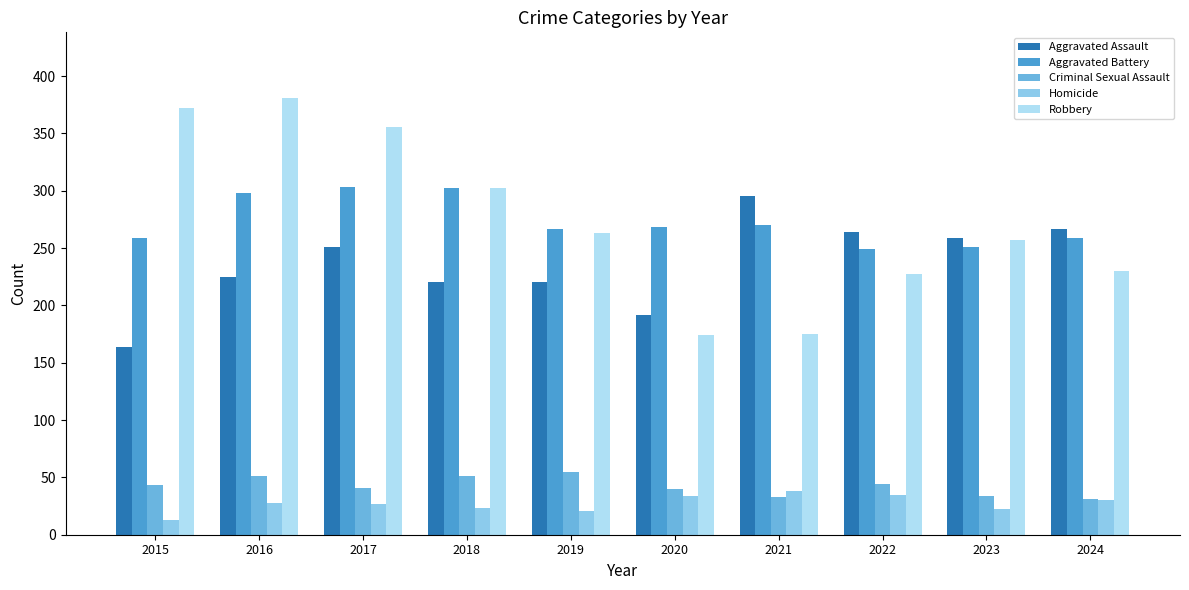

At which category does the chart reach its peak across all series?

2016